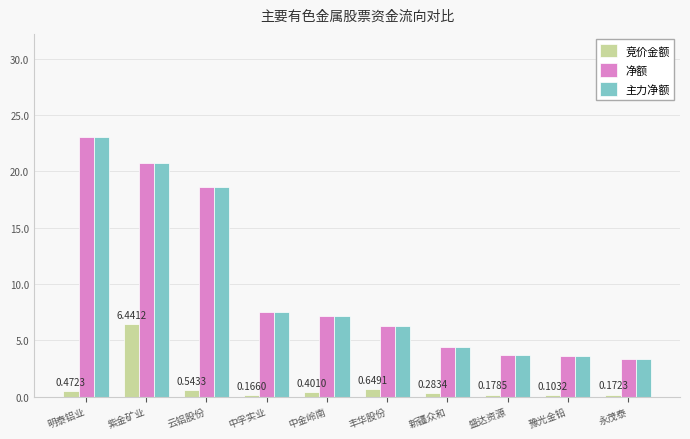

Are the bars grouped side by side (vs. stacked)?

Yes